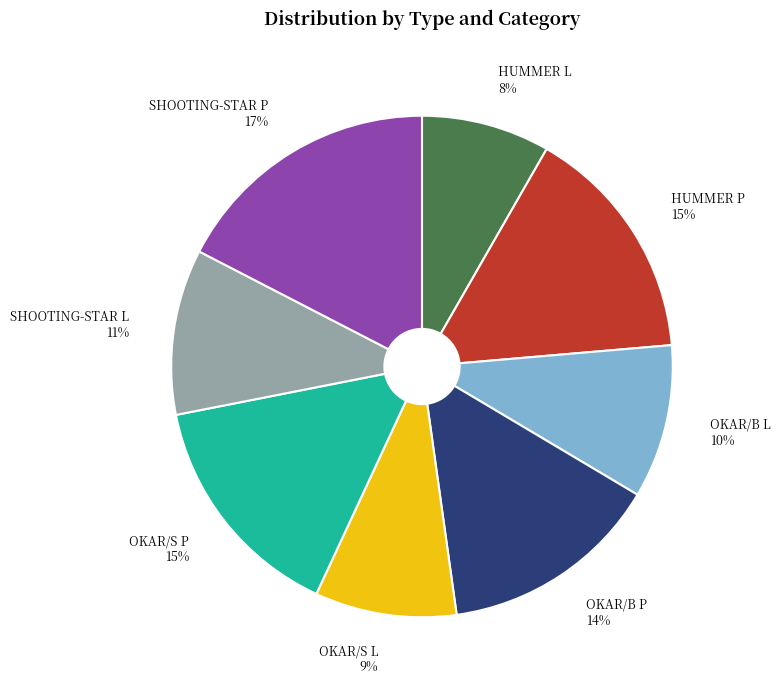

Is the sum of SHOOTING-STAR L and OKAR/B P greater than half?

No